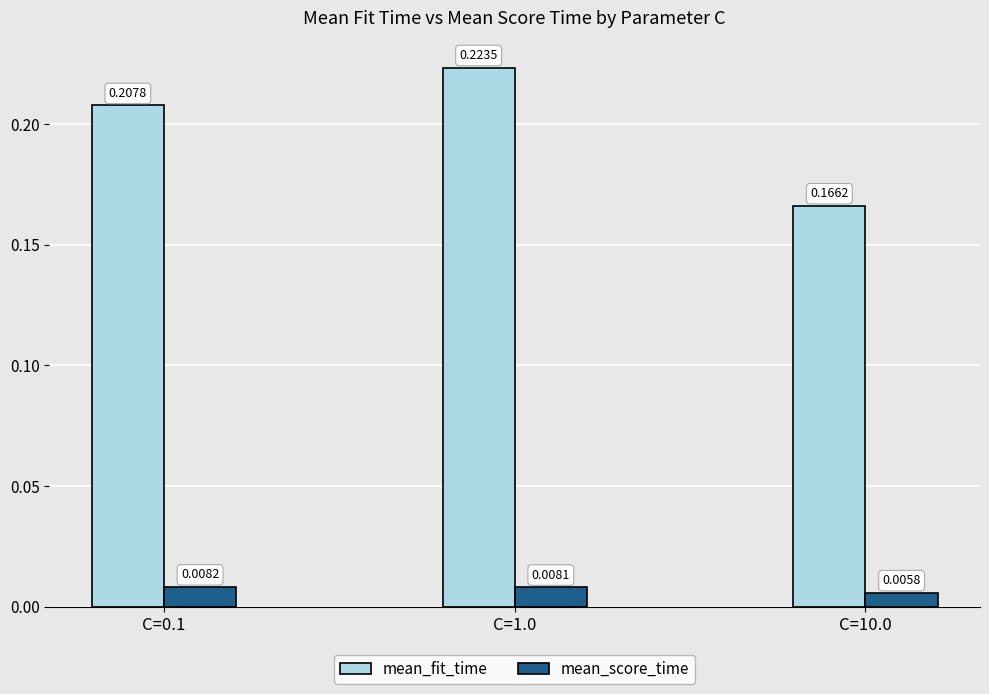

What are all the series names shown in the legend?

mean_fit_time, mean_score_time